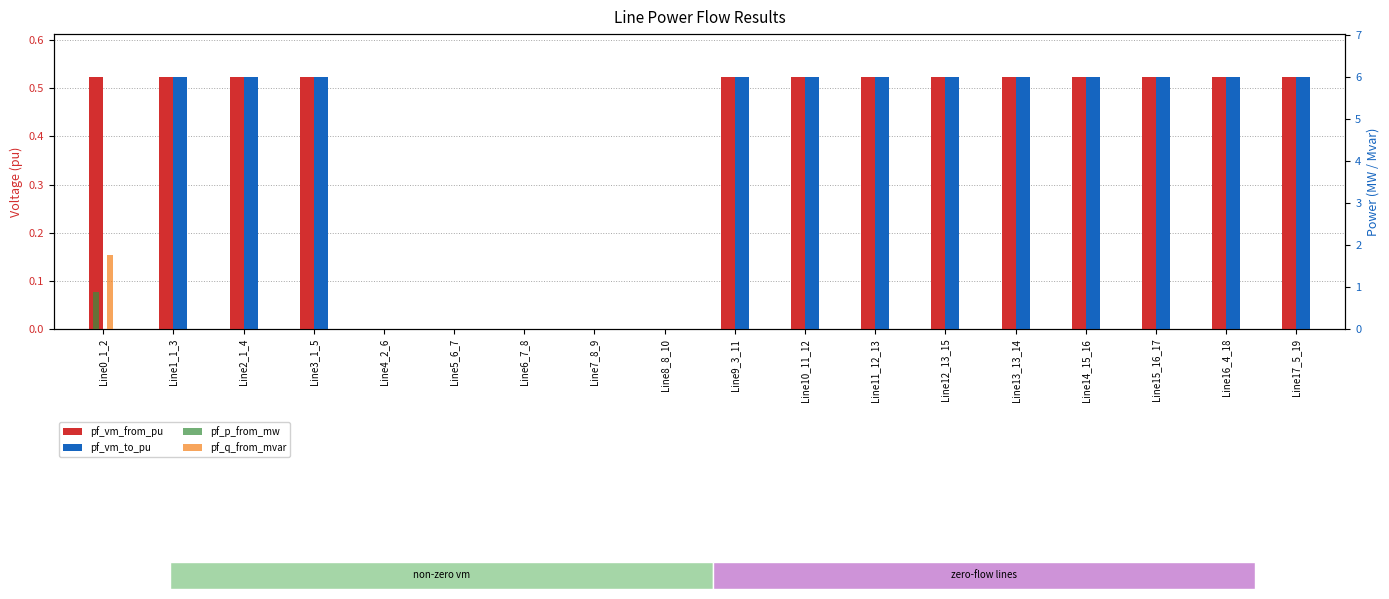

Reading left to right, list all the values displayed in this chart.

pf_vm_from_pu: Line0_1_2=0.5	Line1_1_3=0.5	Line2_1_4=0.5	Line3_1_5=0.5	Line4_2_6=0.0	Line5_6_7=0.0	Line6_7_8=0.0	Line7_8_9=0.0	Line8_8_10=0.0	Line9_3_11=0.5	Line10_11_12=0.5	Line11_12_13=0.5	Line12_13_15=0.5	Line13_13_14=0.5	Line14_15_16=0.5	Line15_16_17=0.5	Line16_4_18=0.5	Line17_5_19=0.5
pf_vm_to_pu: Line0_1_2=0.0	Line1_1_3=0.5	Line2_1_4=0.5	Line3_1_5=0.5	Line4_2_6=0.0	Line5_6_7=0.0	Line6_7_8=0.0	Line7_8_9=0.0	Line8_8_10=0.0	Line9_3_11=0.5	Line10_11_12=0.5	Line11_12_13=0.5	Line12_13_15=0.5	Line13_13_14=0.5	Line14_15_16=0.5	Line15_16_17=0.5	Line16_4_18=0.5	Line17_5_19=0.5
pf_p_from_mw: Line0_1_2=0.9	Line1_1_3=0.0	Line2_1_4=0.0	Line3_1_5=0.0	Line4_2_6=0.0	Line5_6_7=0.0	Line6_7_8=0.0	Line7_8_9=0.0	Line8_8_10=0.0	Line9_3_11=0.0	Line10_11_12=0.0	Line11_12_13=0.0	Line12_13_15=0.0	Line13_13_14=0.0	Line14_15_16=0.0	Line15_16_17=0.0	Line16_4_18=0.0	Line17_5_19=0.0
pf_q_from_mvar: Line0_1_2=1.8	Line1_1_3=0.0	Line2_1_4=0.0	Line3_1_5=0.0	Line4_2_6=0.0	Line5_6_7=0.0	Line6_7_8=0.0	Line7_8_9=0.0	Line8_8_10=0.0	Line9_3_11=0.0	Line10_11_12=0.0	Line11_12_13=0.0	Line12_13_15=0.0	Line13_13_14=0.0	Line14_15_16=0.0	Line15_16_17=0.0	Line16_4_18=0.0	Line17_5_19=0.0